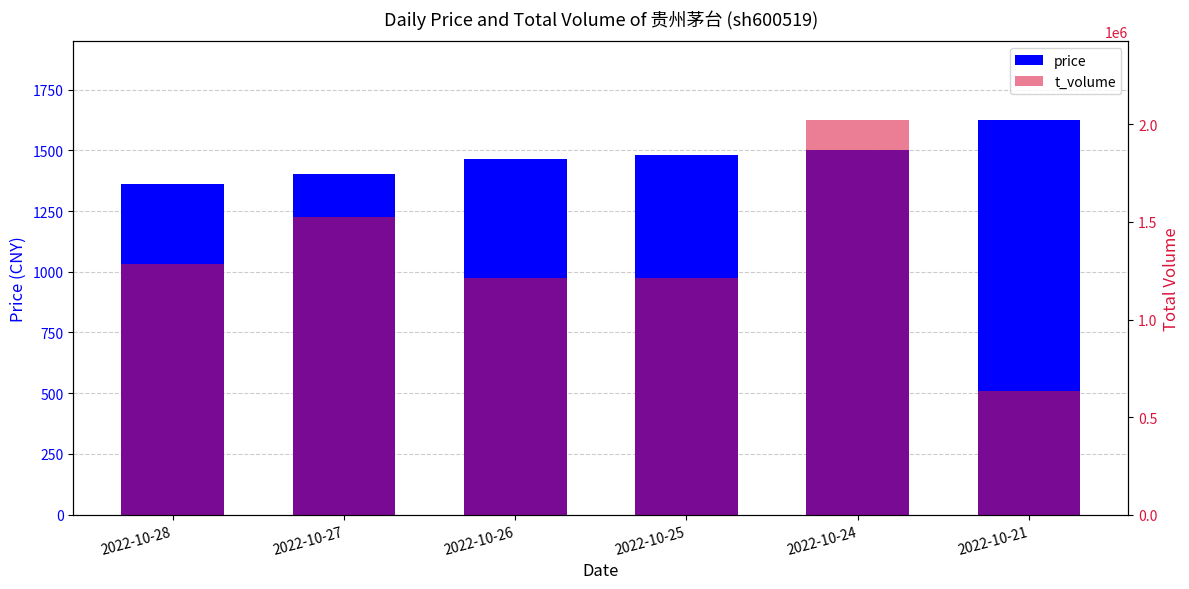

Which series changed the most between 2022-10-24 and 2022-10-21?

t_volume